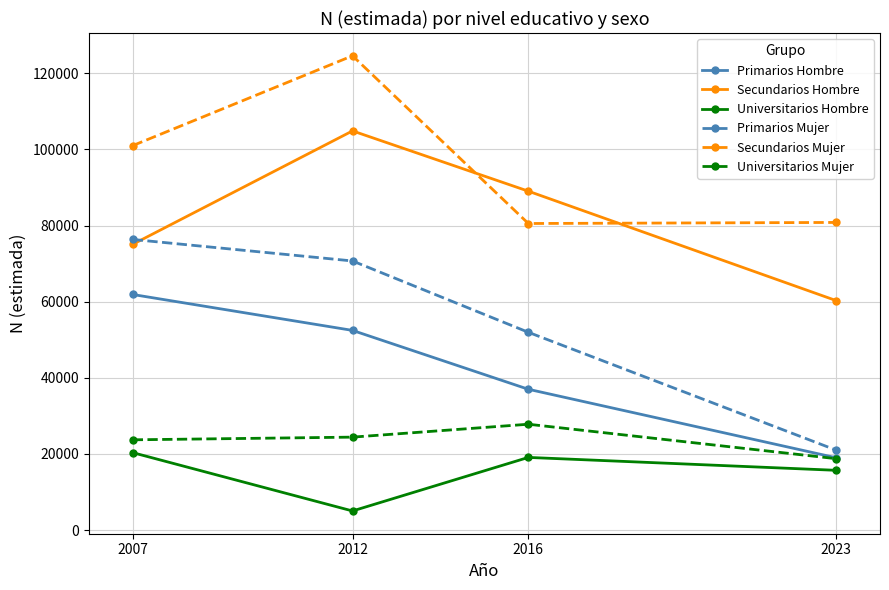

Does the chart have visible grid lines?

Yes